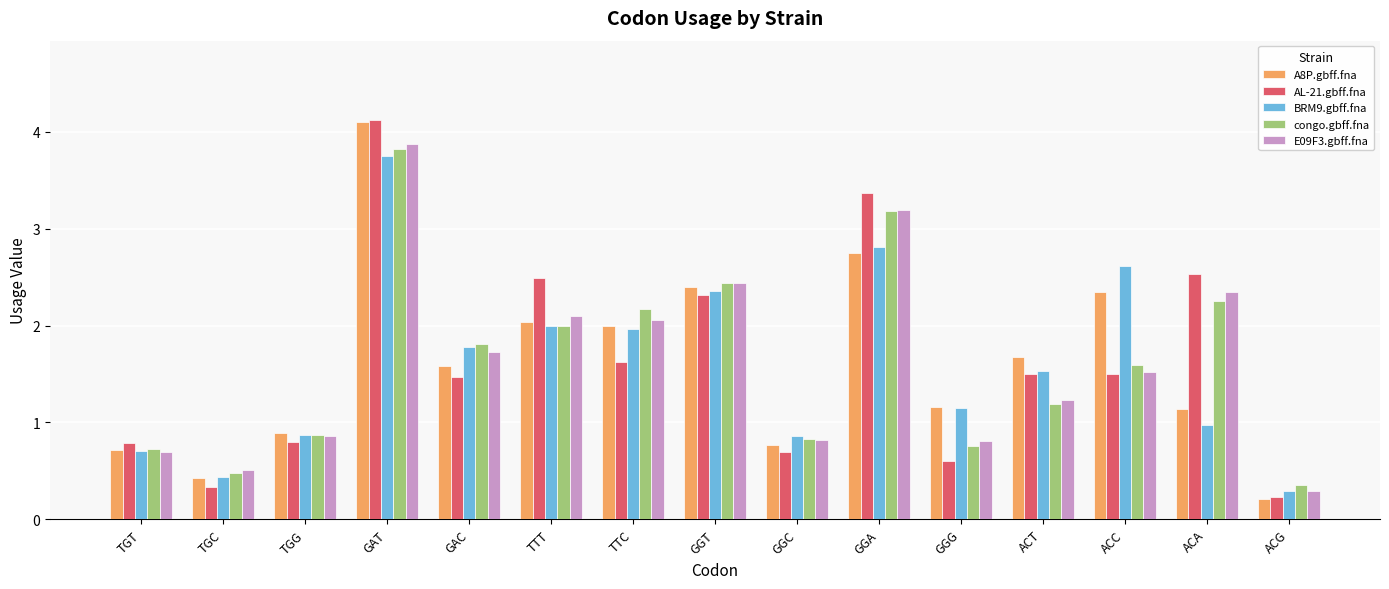

What are all the series names shown in the legend?

A8P.gbff.fna, AL-21.gbff.fna, BRM9.gbff.fna, congo.gbff.fna, E09F3.gbff.fna